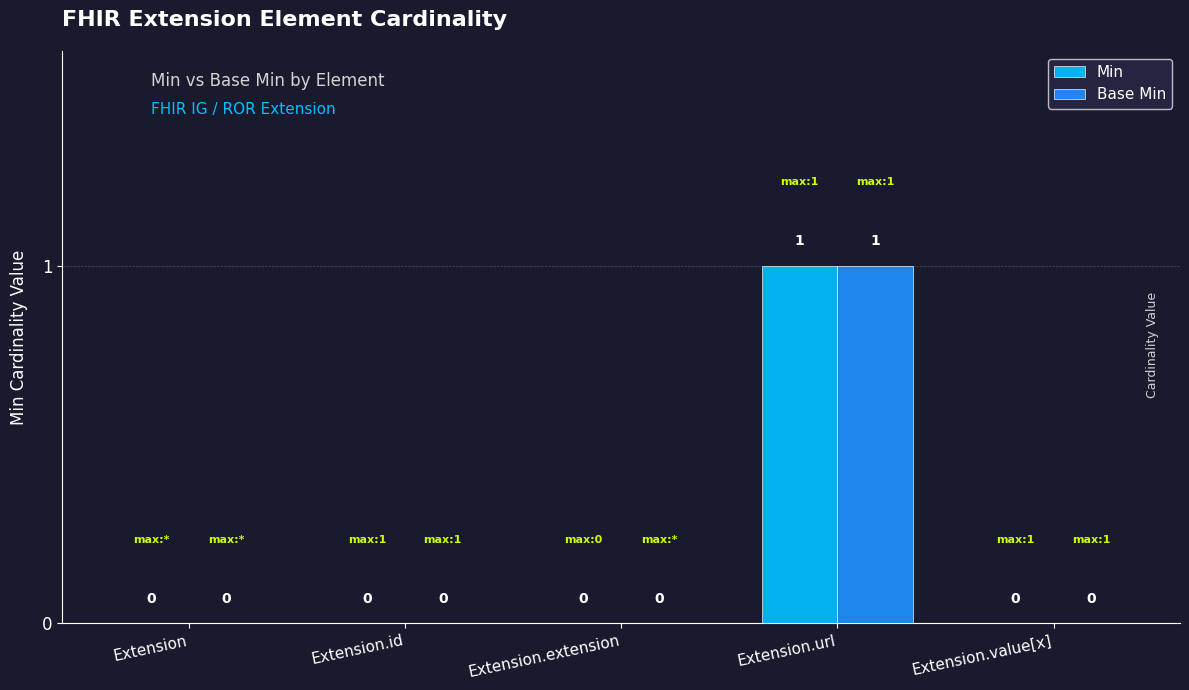

The value of Min at Extension is 0. True or false?

True